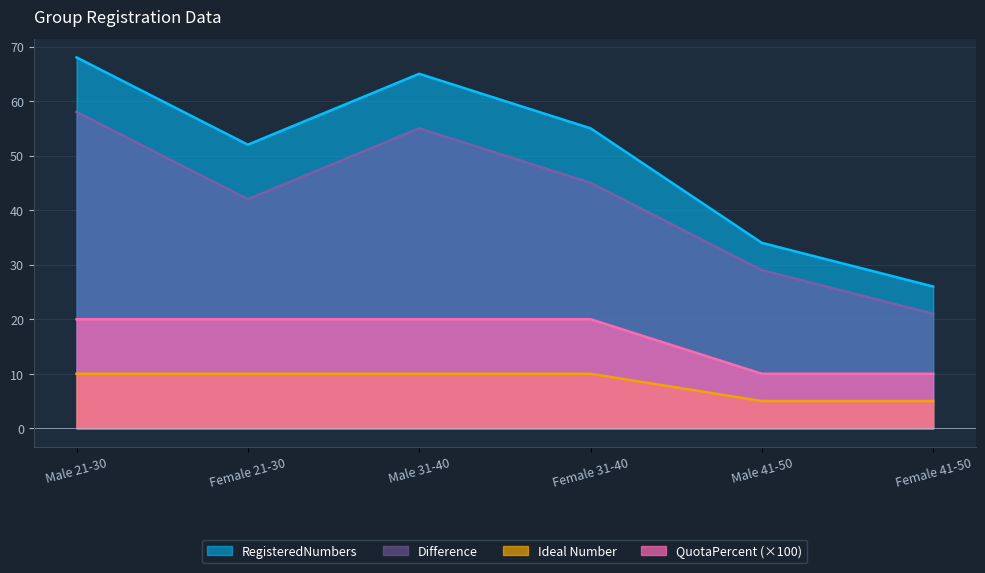

True or false: RegisteredNumbers and Ideal Number intersect in this chart.

False